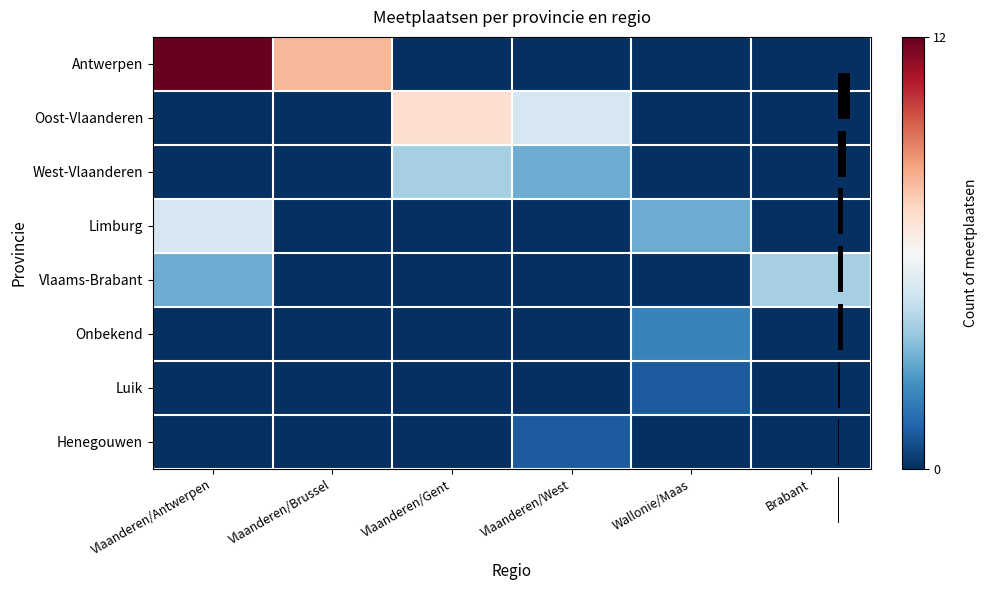

At how many categories does at least one series exceed 9?

1